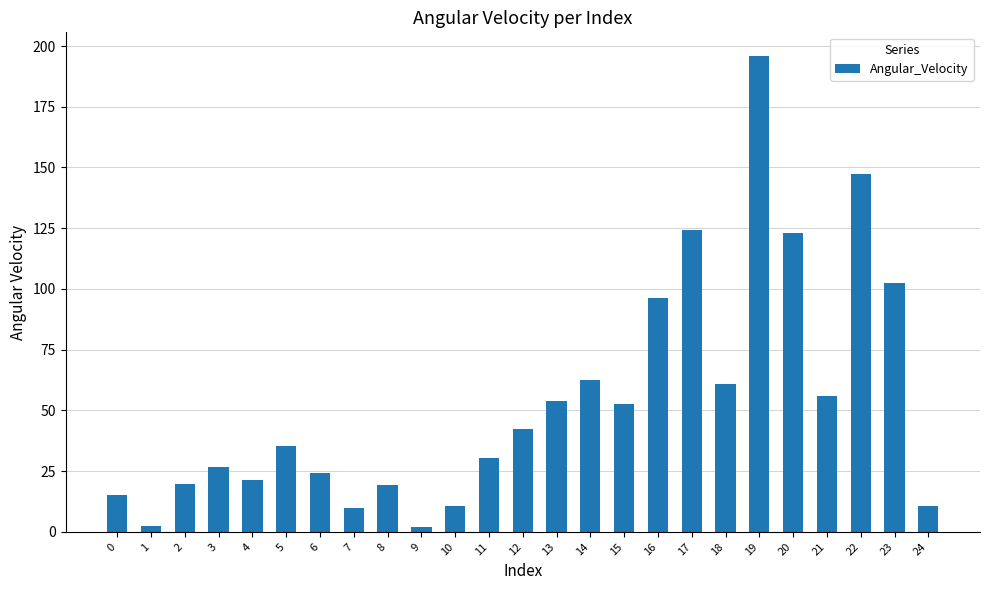

At which label does the data first exceed 35?

5